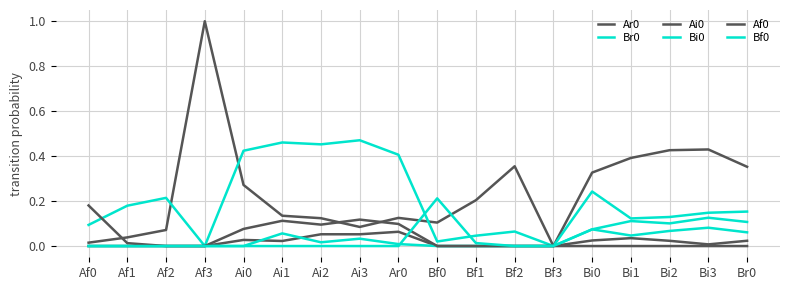

Between Ai1 and Br0, which series saw the biggest shift?

Br0